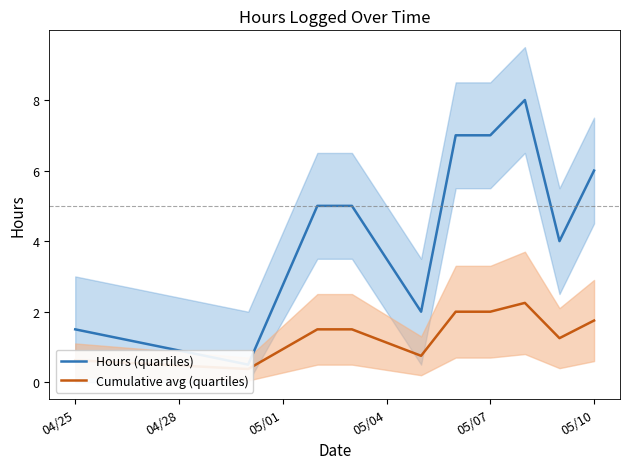

Rank the series by their maximum value, from lowest to highest.

Cumulative avg (quartiles), Hours (quartiles)